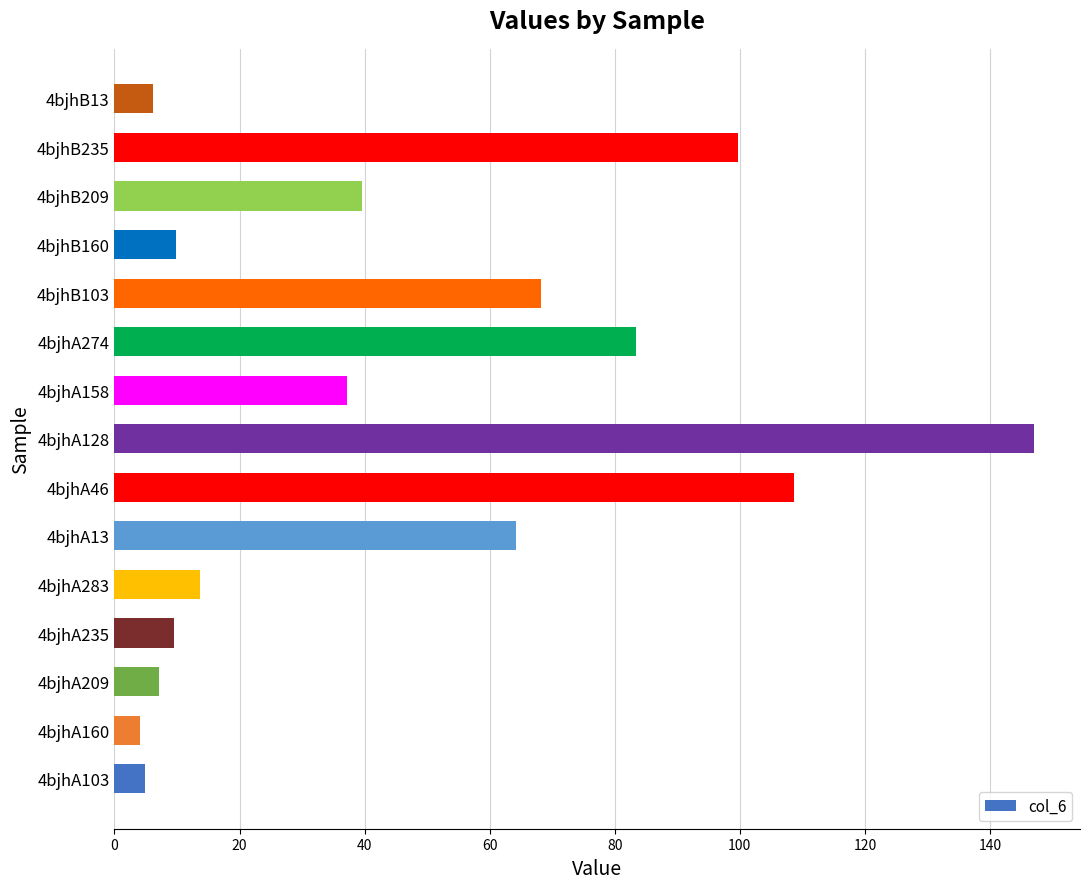

At which category does the chart reach its peak across all series?

4bjhA128